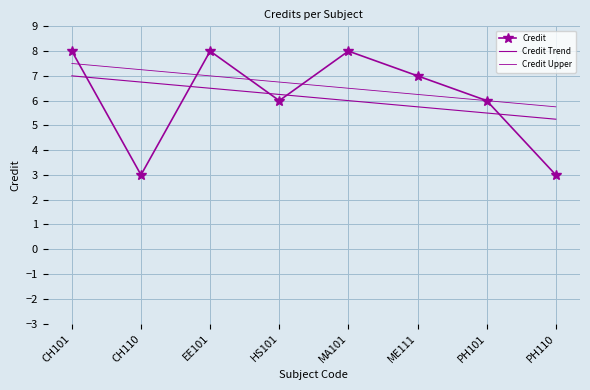

What is the lowest value of the Credit series?

3.0